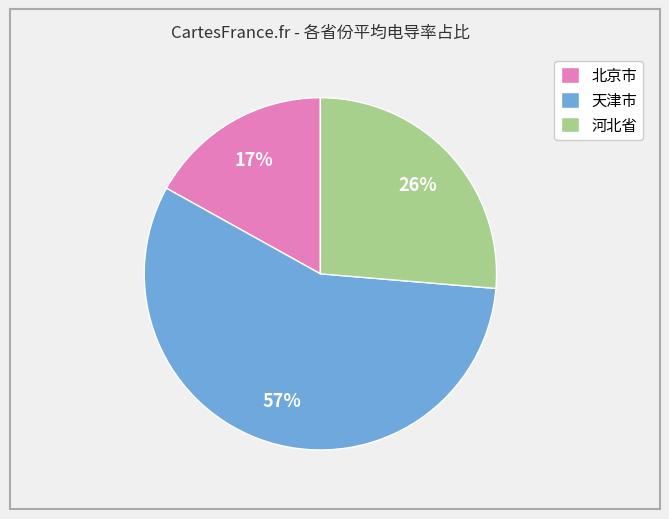

What percentage is the 天津市 slice, to the nearest percent?

57%